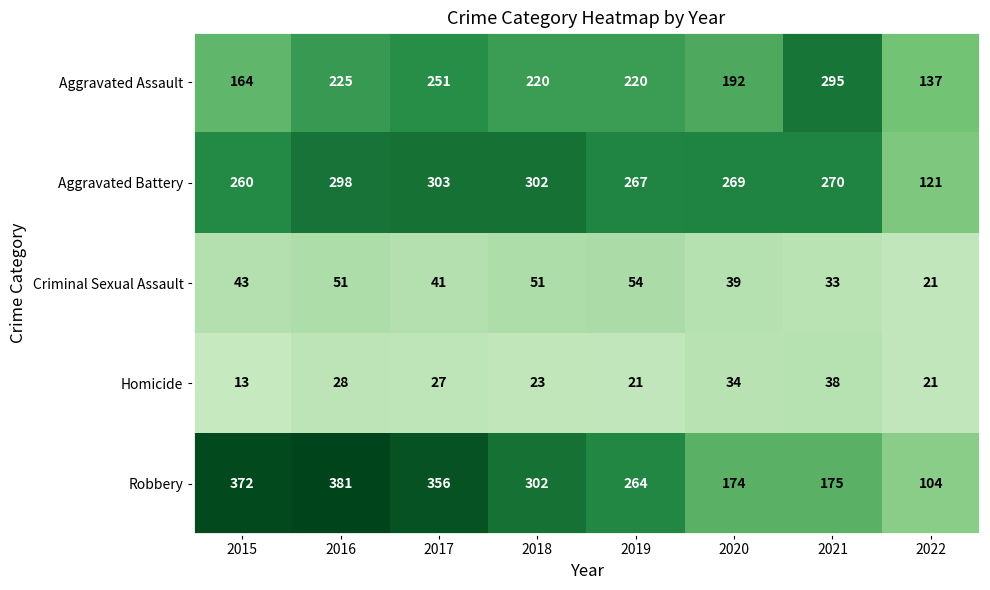

Which series has the largest total across all categories?

Robbery